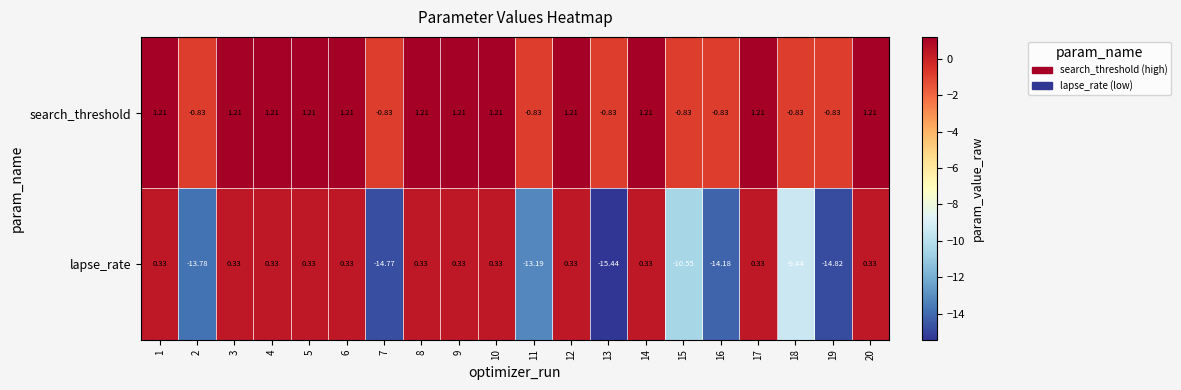

Rank the series at 12 from highest to lowest value.

search_threshold, lapse_rate